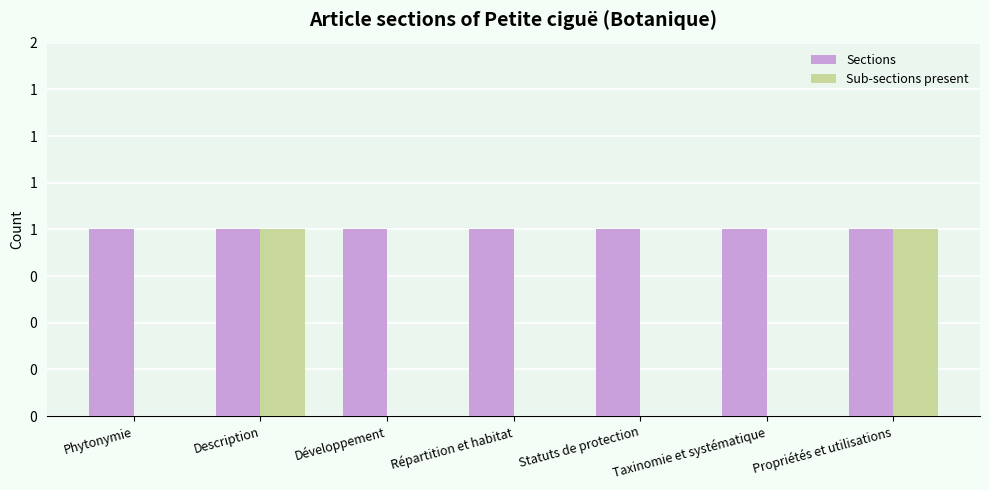

Are the bars grouped side by side (vs. stacked)?

Yes